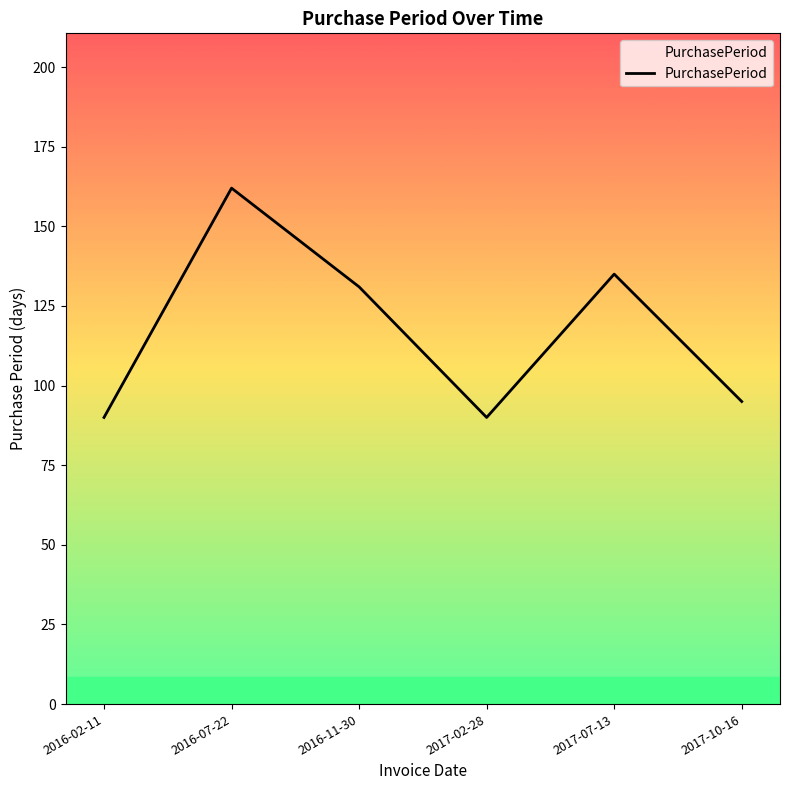

Which has a higher value, 2016-02-11 or 2016-07-22?

2016-07-22